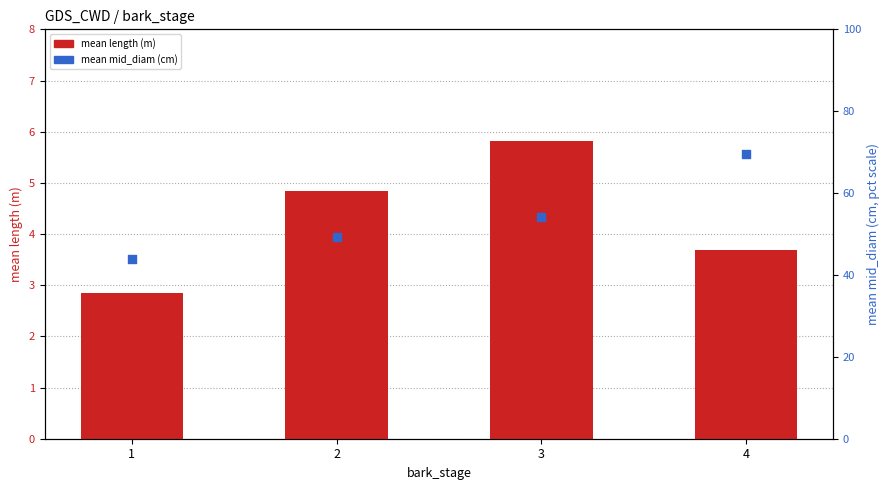

Which series reaches the maximum Y coordinate?

mean mid_diam (percentile)